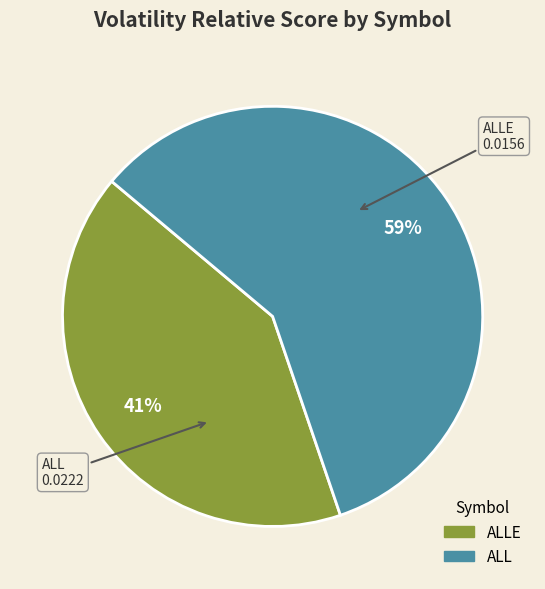

To the nearest percent, what is the average slice percentage?

50%